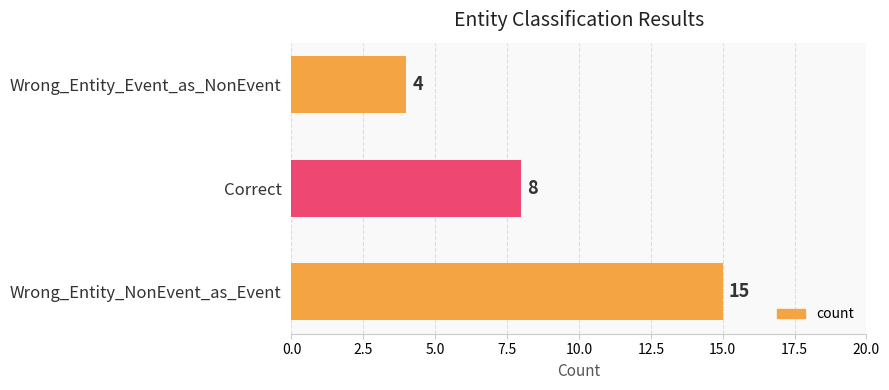

True or false: the data shows 15 at Wrong_Entity_NonEvent_as_Event.

True